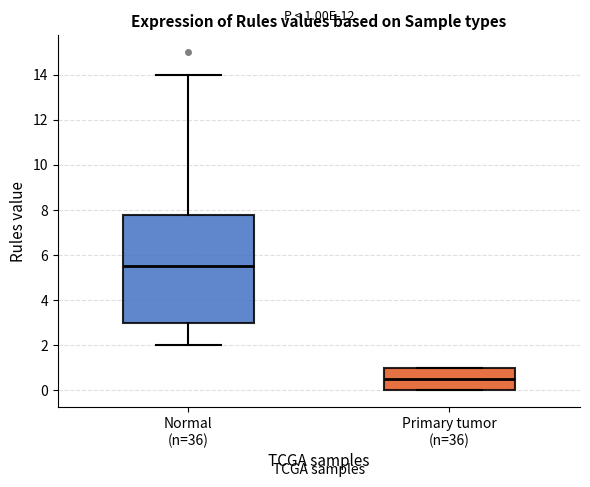

Comparing the boxes themselves (not the whiskers), which one is the tallest?

Normal (n=36)